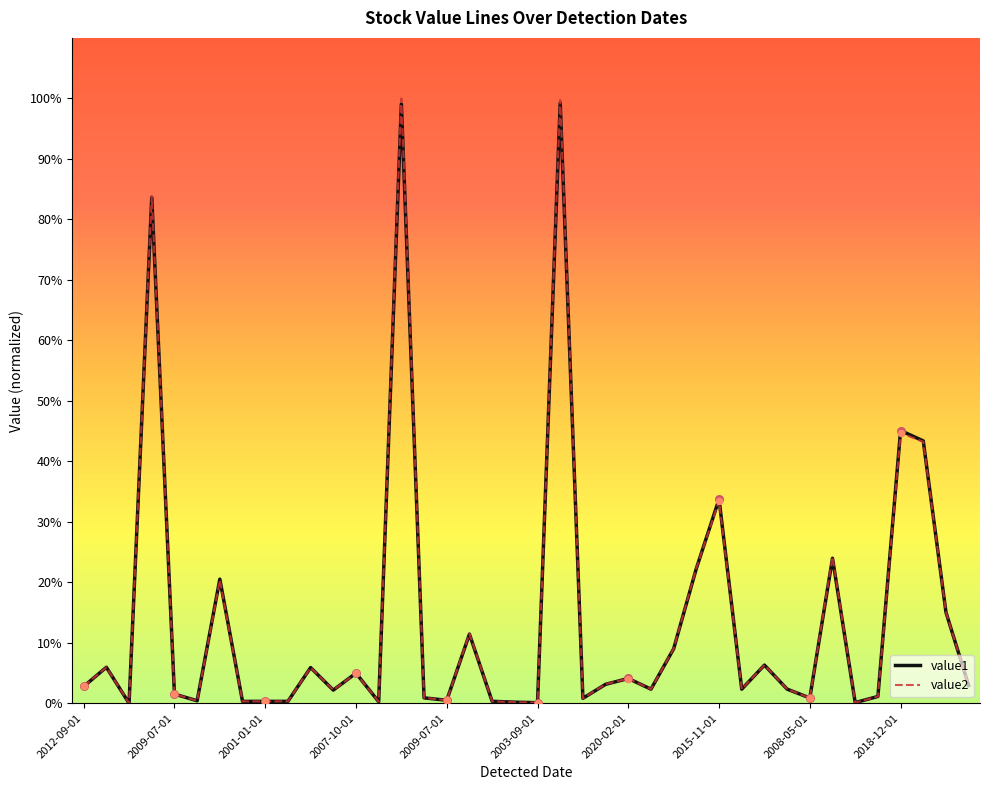

At how many categories does at least one series exceed 19?

9